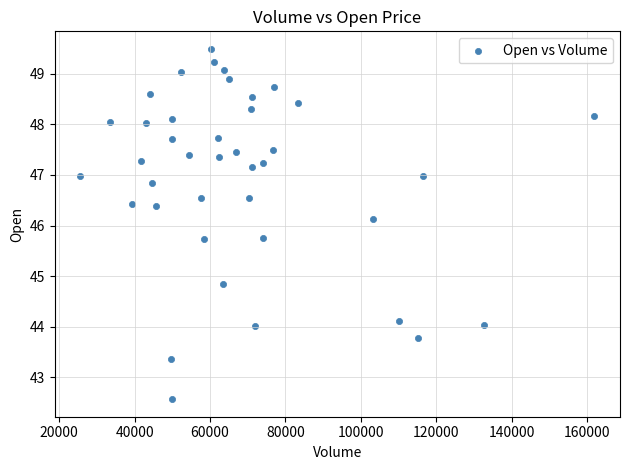

What Y value in the scatter plot is closest to 46?

46.1